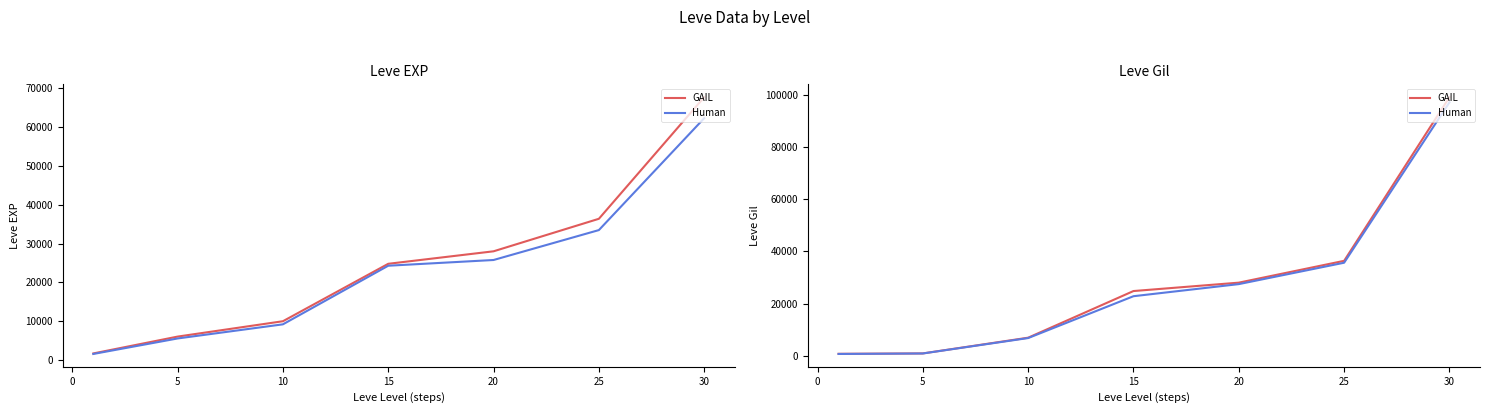

Reading left to right, extract all data points from this chart.

GAIL: 690.0	840.0	6880.0	24790.0	28010.0	36390.0	99220.0
Human: 634.8	823.2	6742.4	22806.8	27449.8	35662.2	97235.6